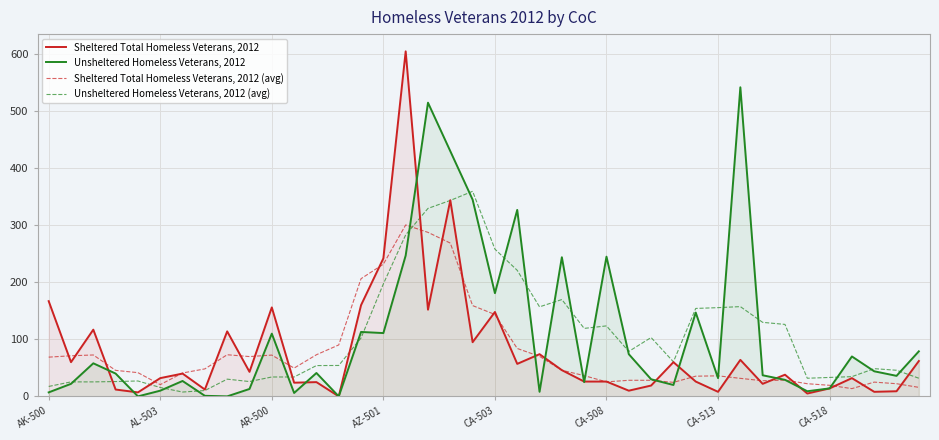

What are all the series names shown in the legend?

Sheltered Total Homeless Veterans, 2012, Unsheltered Homeless Veterans, 2012, Sheltered Total Homeless Veterans, 2012 (avg), Unsheltered Homeless Veterans, 2012 (avg)